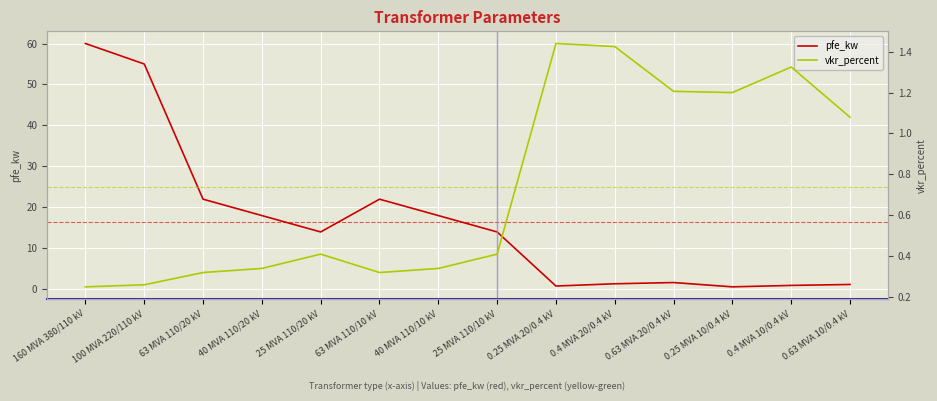

What are all the series names shown in the legend?

pfe_kw, vkr_percent